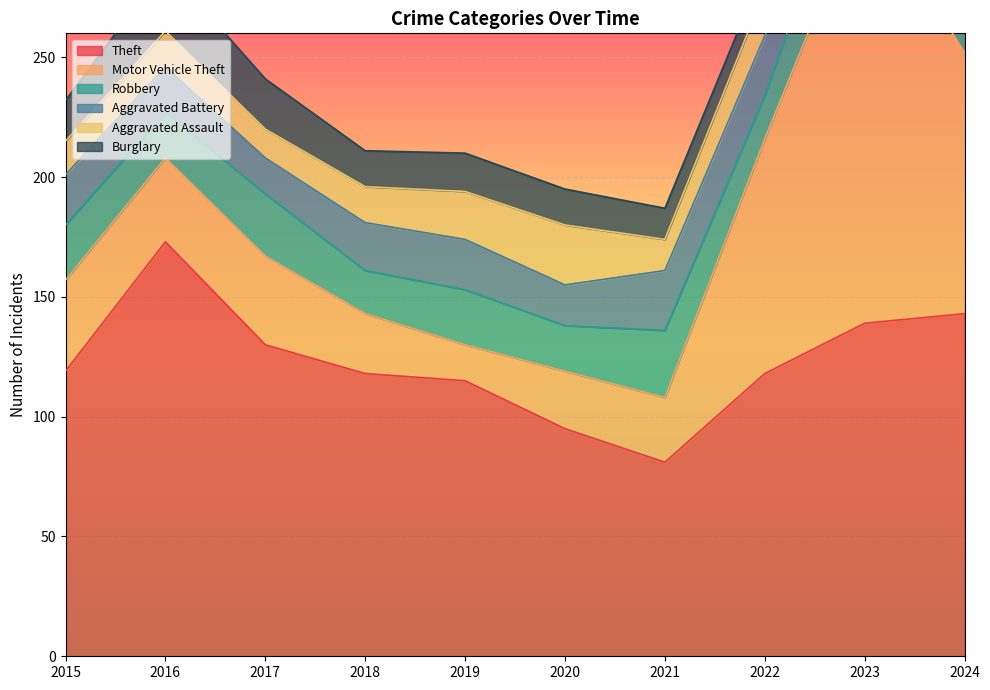

What are all the series names shown in the legend?

Theft, Motor Vehicle Theft, Robbery, Aggravated Battery, Aggravated Assault, Burglary